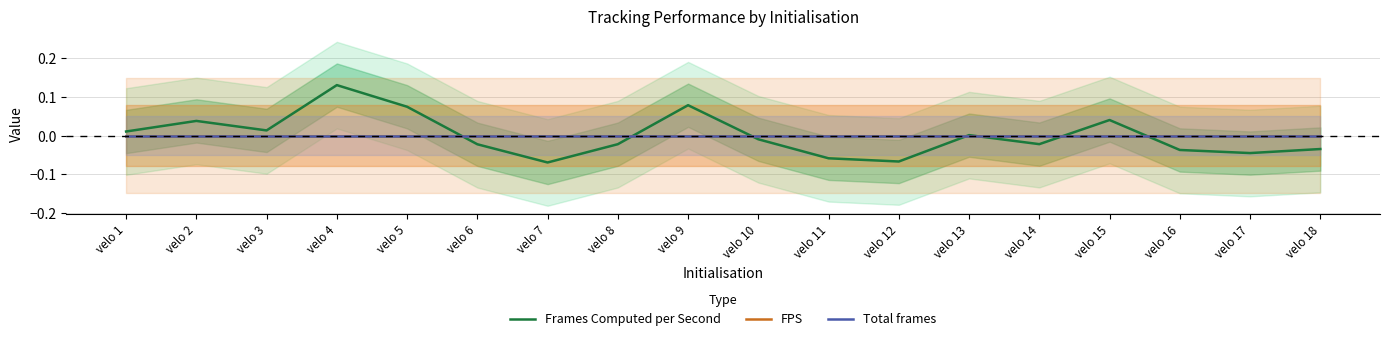

At which category does the chart reach its minimum across all series?

velo 7